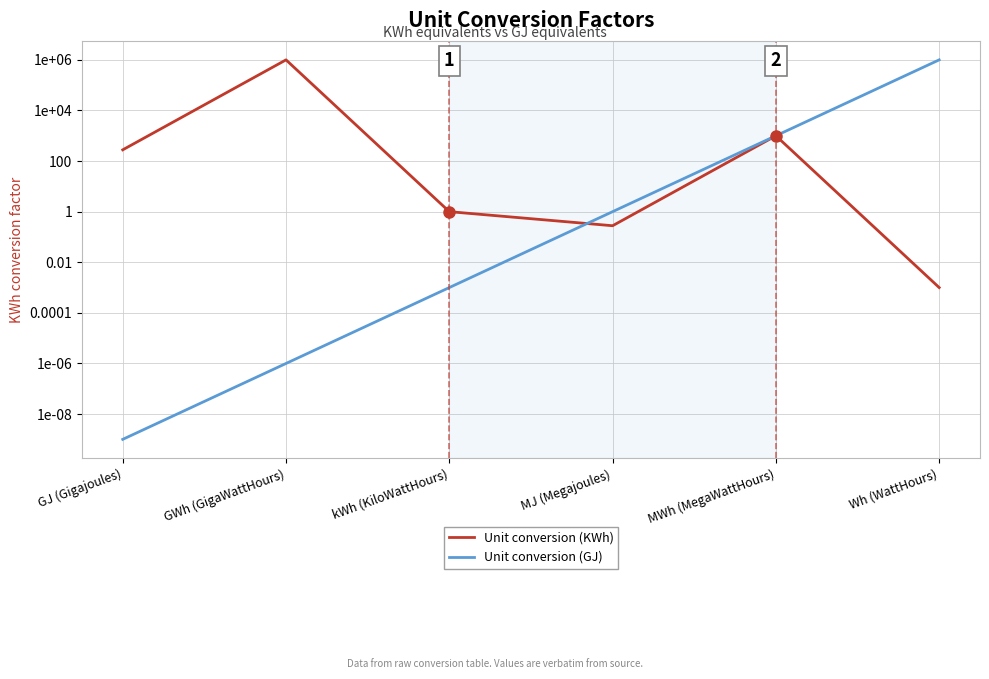

What is the difference between the second highest and minimum values in the Unit conversion (GJ) series?

1000.0